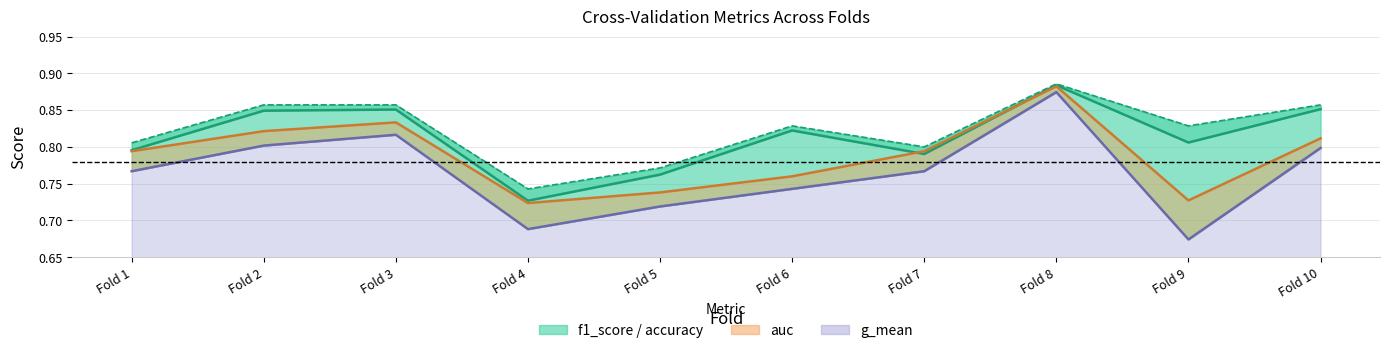

The auc series shows 0.5 at Fold 9. True or false?

False